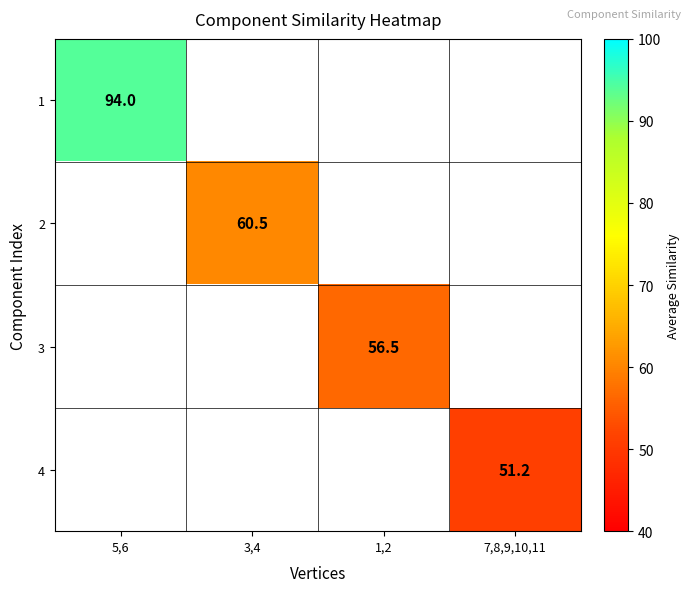

Is the value of 4 at 7,8,9,10,11 greater than the value of 1 at 5,6?

No